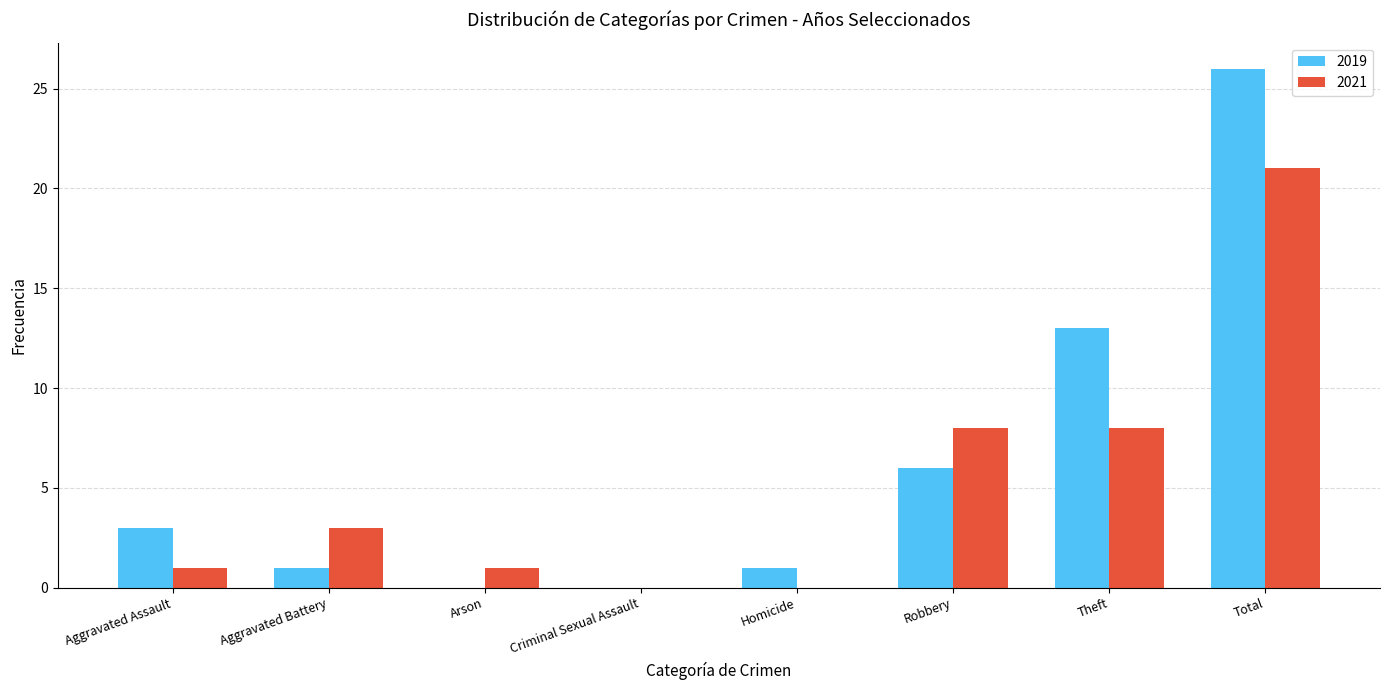

The 2021 series shows 6 at Criminal Sexual Assault. True or false?

False